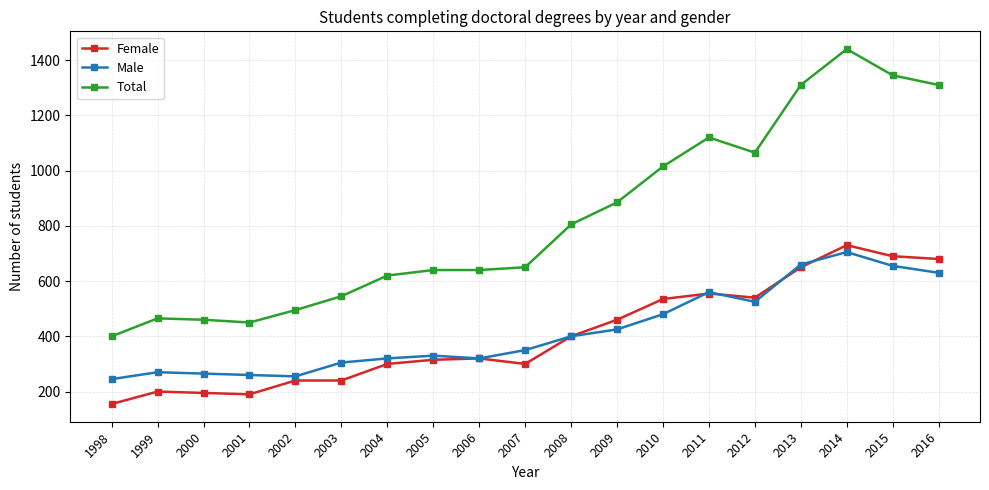

True or false: Total and Male intersect in this chart.

False